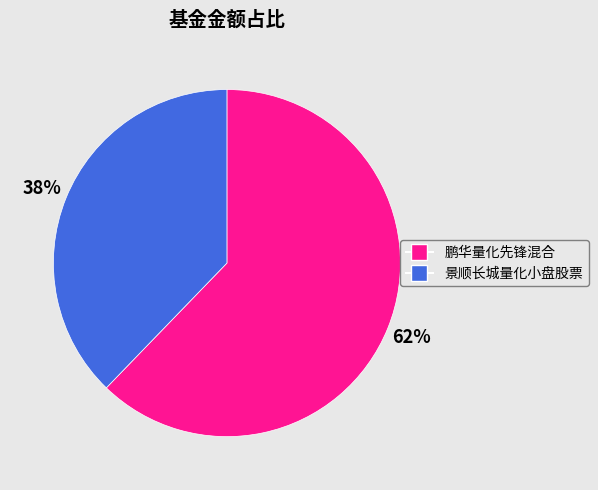

Which slice is the largest?

鹏华量化先锋混合